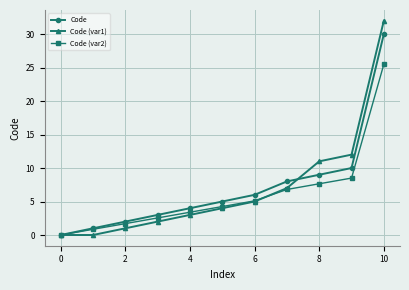

List the series in order of their peak value, highest first.

Code (var1), Code, Code (var2)